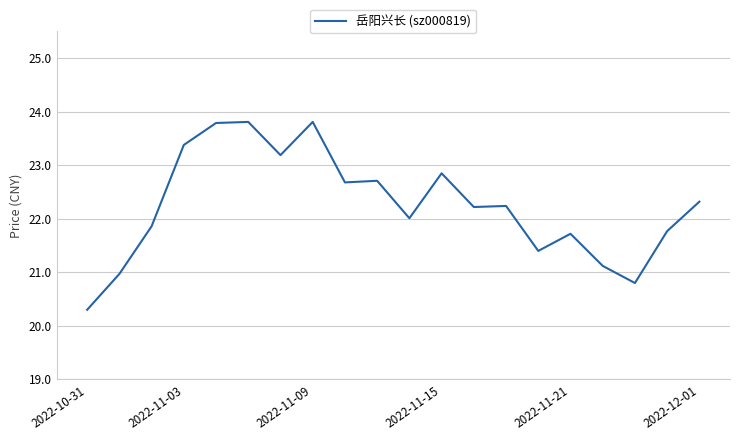

What is the smallest value displayed?

20.3